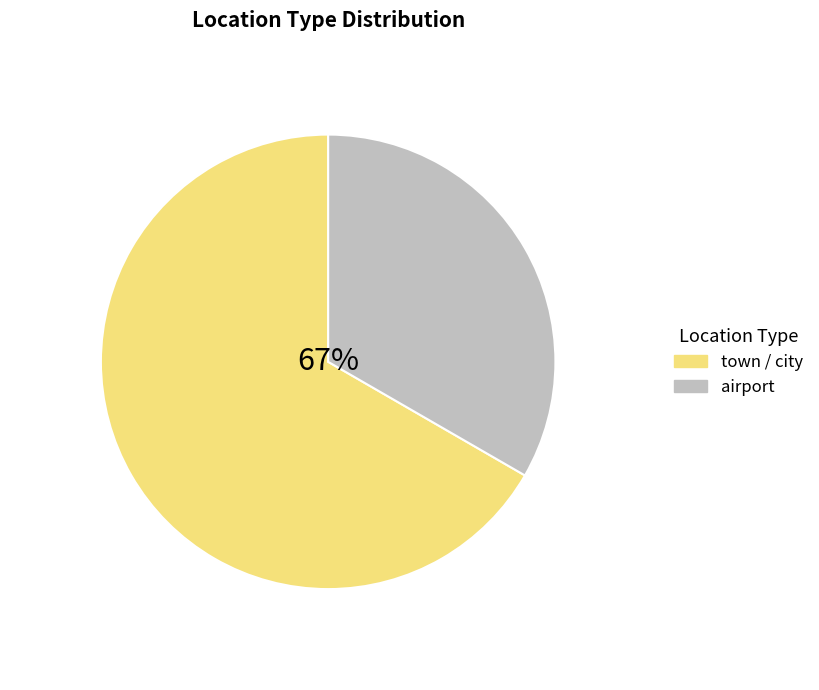

How much of the chart is everything except town / city?

33.3%